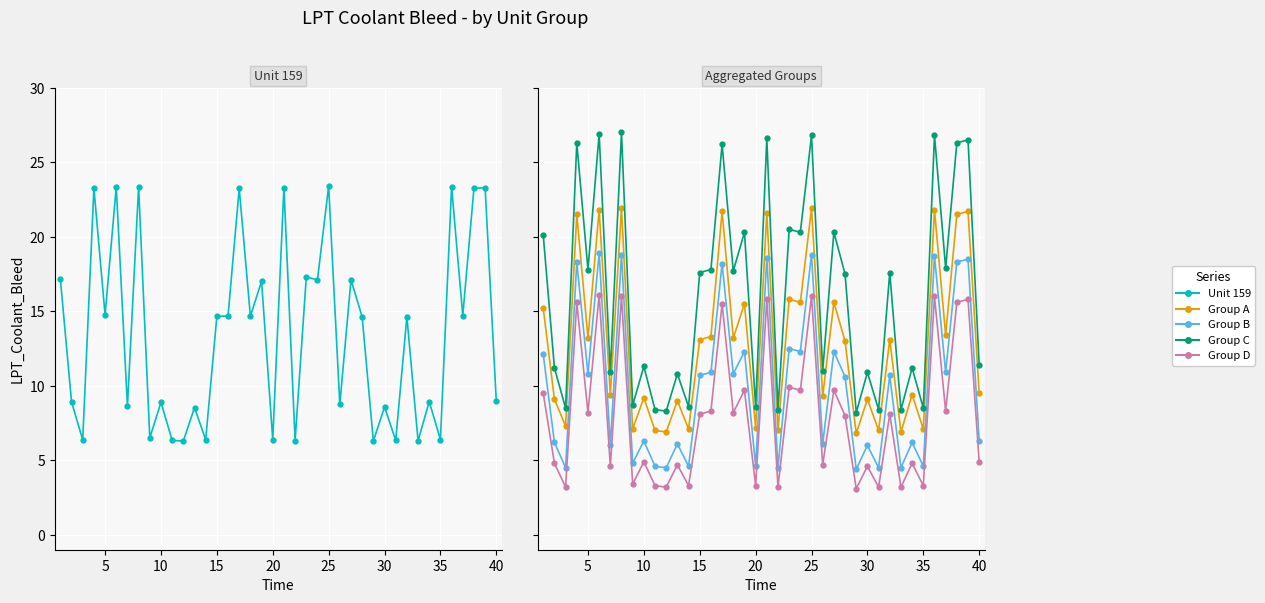

True or false: Group A and Group C cross at least once.

False